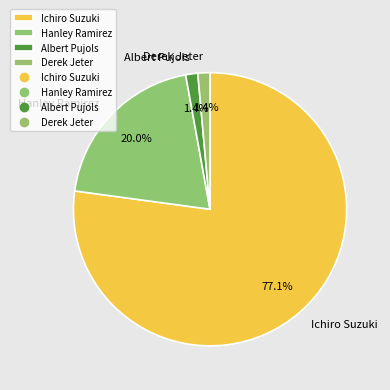

Which category has the biggest portion of the pie?

Ichiro Suzuki